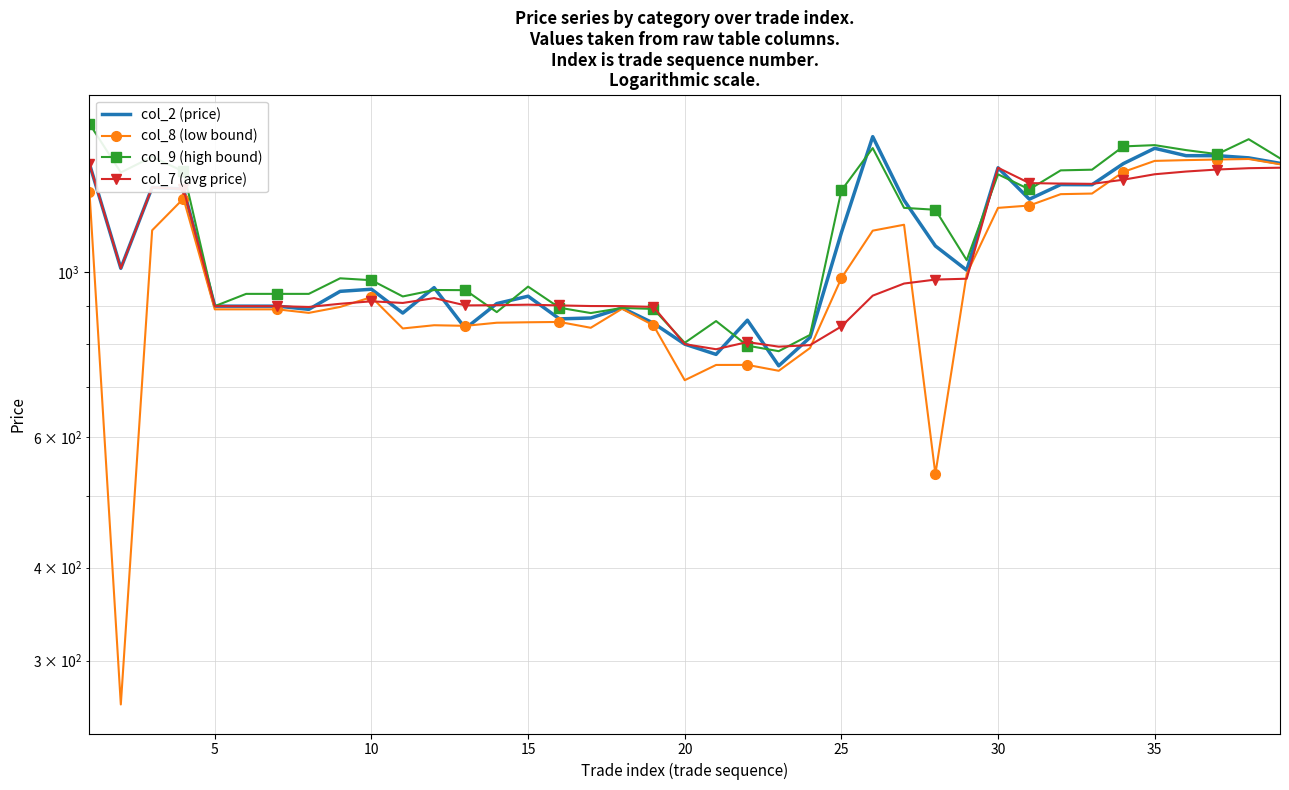

What is the average value of the col_9 (high bound) series?

1131.0